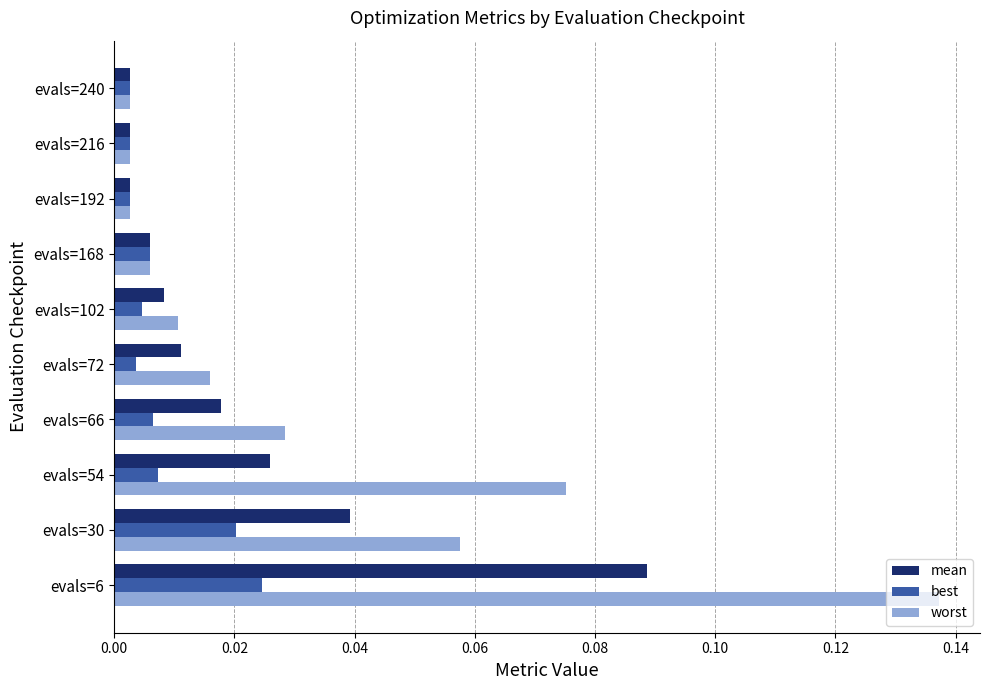

What is the sum of all worst values?

0.3